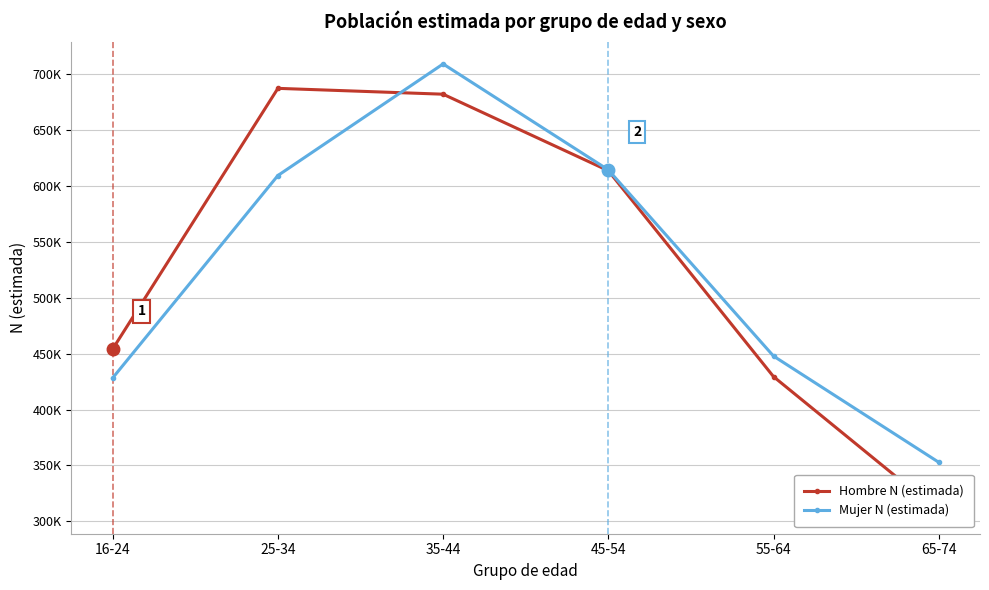

Reading right to left, extract all data points from this chart.

Hombre N (estimada): 309008	429429	613485	681863	687087	454146
Mujer N (estimada): 352894	447800	614226	708901	609191	428256